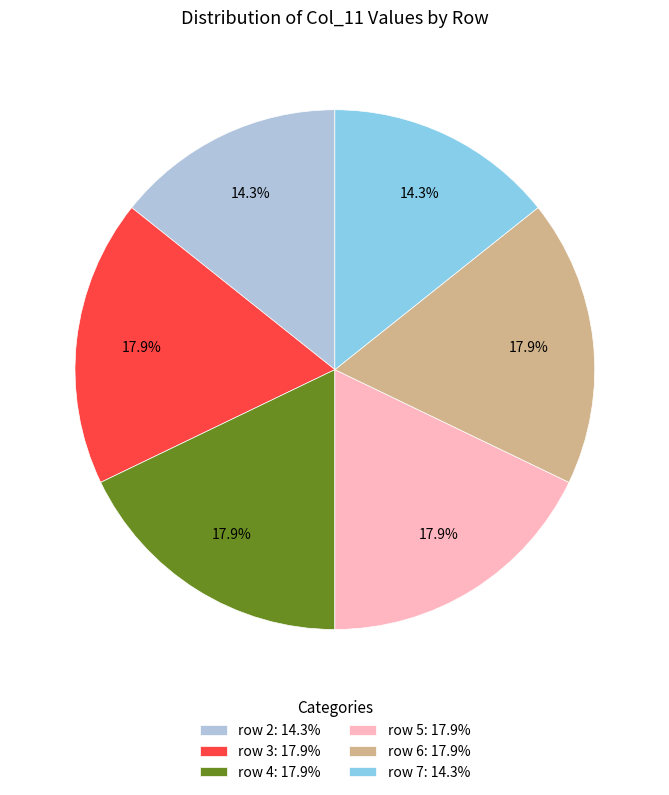

True or false: row 6 accounts for 18% of the total.

True